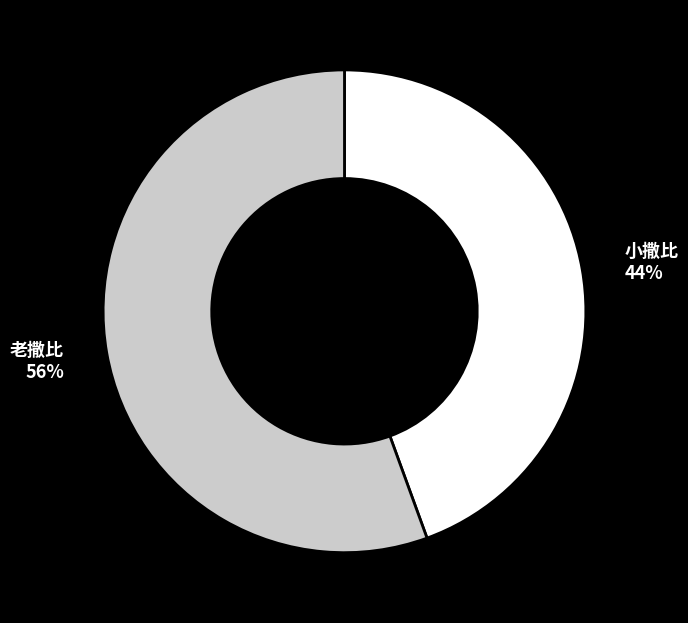

How many slices are in this pie chart?

2